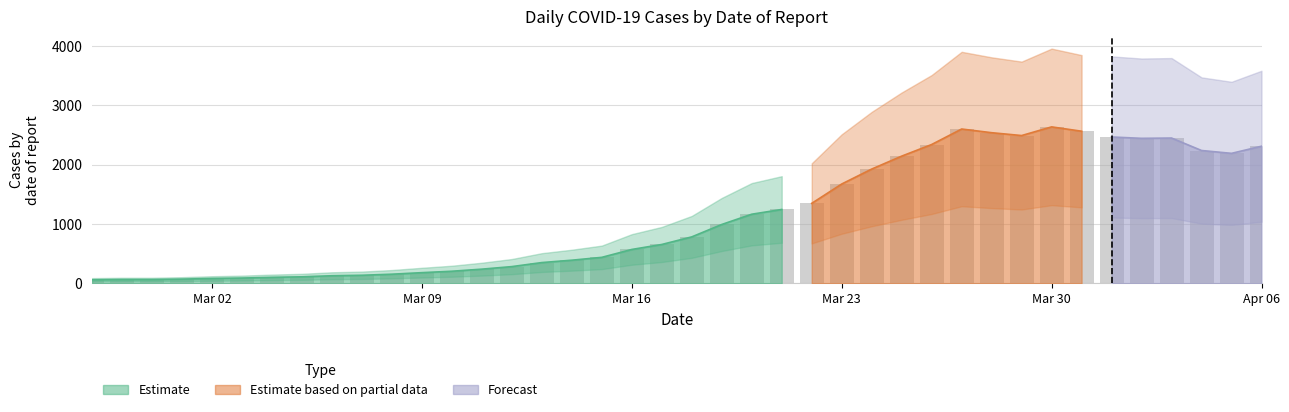

Rank the categories by value from highest to lowest.

2020-03-30, 2020-03-27, 2020-03-31, 2020-03-28, 2020-03-29, 2020-04-01, 2020-04-03, 2020-04-02, 2020-03-26, 2020-04-06, 2020-04-04, 2020-04-05, 2020-03-25, 2020-03-24, 2020-03-23, 2020-03-22, 2020-03-21, 2020-03-20, 2020-03-19, 2020-03-18, 2020-03-17, 2020-03-16, 2020-03-15, 2020-03-14, 2020-03-13, 2020-03-12, 2020-03-11, 2020-03-10, 2020-03-09, 2020-03-08, 2020-03-07, 2020-03-06, 2020-03-05, 2020-03-04, 2020-03-03, 2020-03-02, 2020-03-01, 2020-02-28, 2020-02-29, 2020-02-27